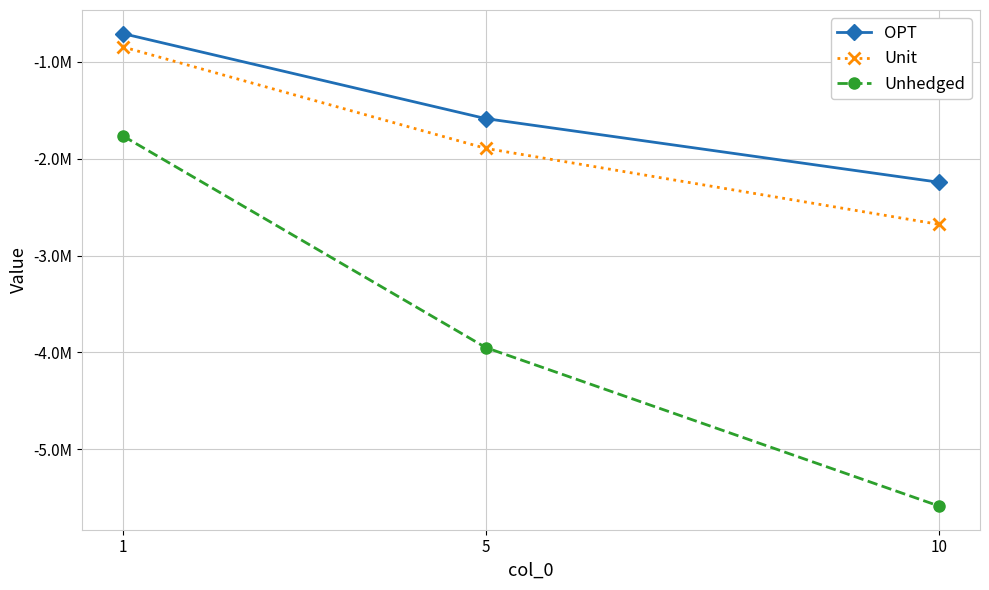

What are all the series names shown in the legend?

OPT, Unit, Unhedged